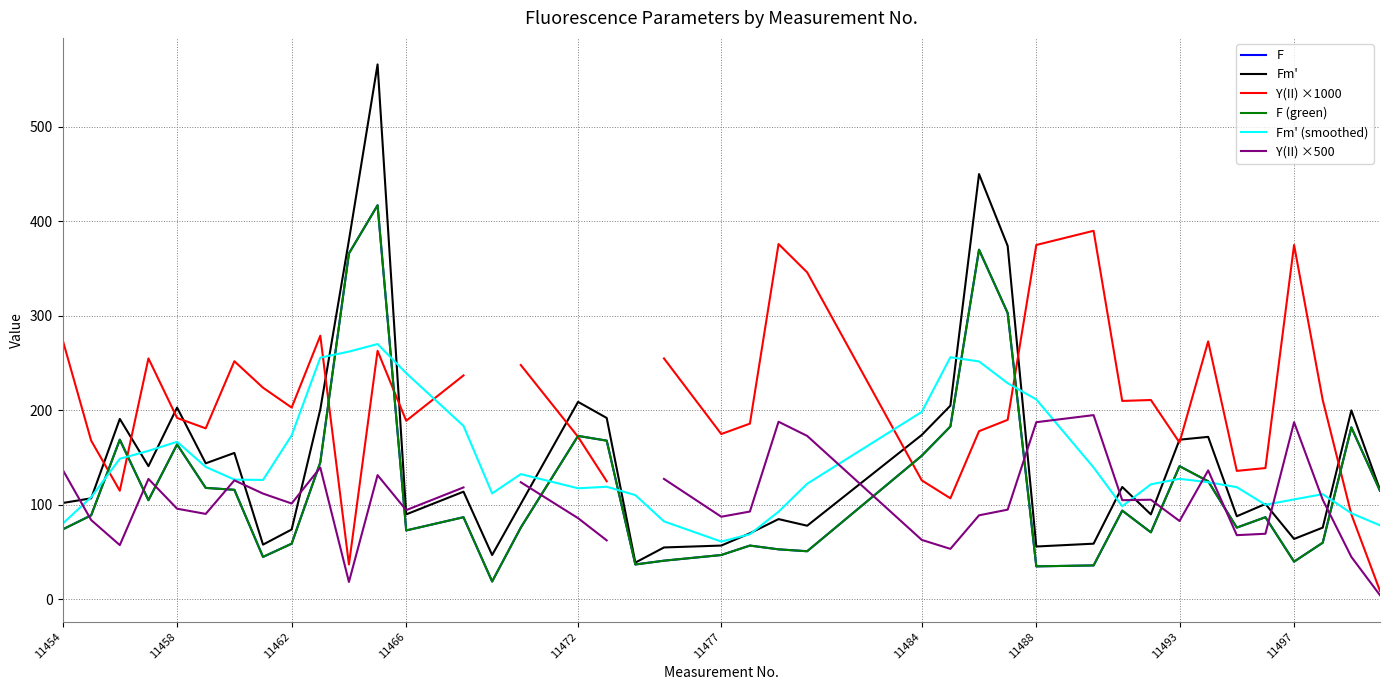

How many lines are shown in the chart?

6